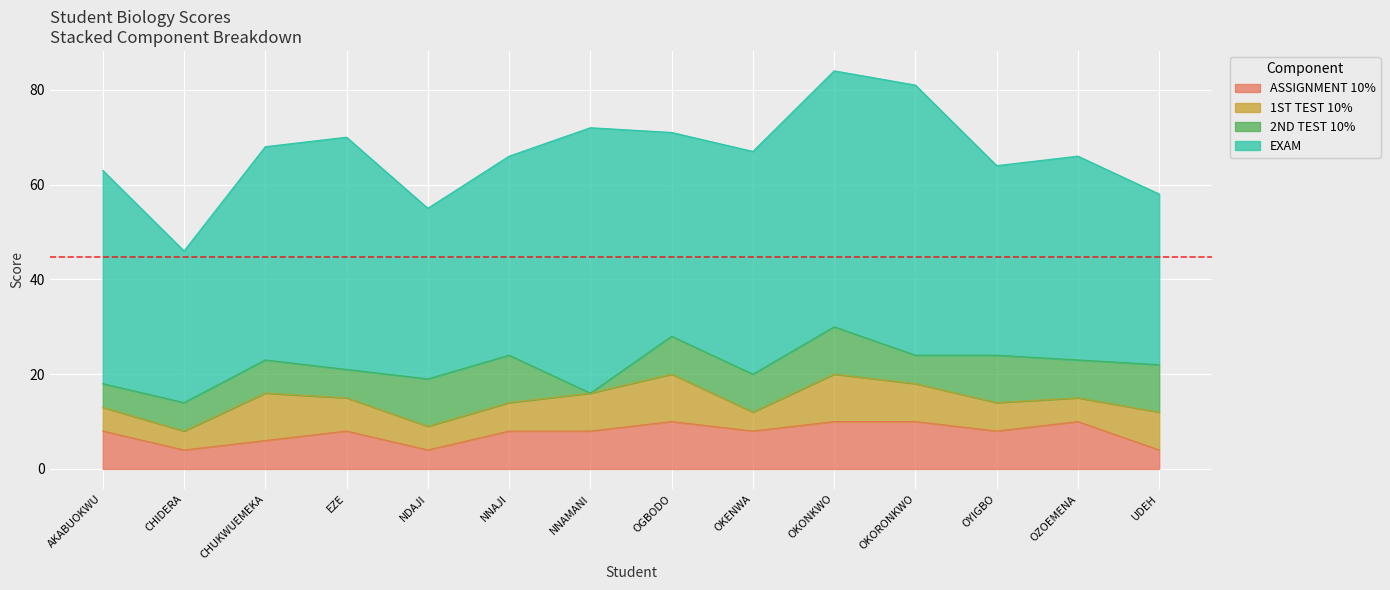

Rank the categories by ASSIGNMENT 10% value from highest to lowest.

OGBODO SUCCESS CHINAZA, OKONKWO VICTOR EBERECHUKWU, OKORONKWO PRUDENCE UDIRICHIM, OZOEMENA IFUNANYA, AKABUOKWU CHIBUDOM JOSHUA, EZE NMESOMA PRINCESS, NNAJI MARVELLOUS, NNAMANI CHUKWUBUIKEM, OKENWA CHIDUBEM, OYIGBO VICTORIA KOSISOCHUKWU, CHUKWUEMEKA MARVELLOUS, CHIDERA PROMISE OLUCHI, NDAJI EKPEREAMAKA DIVINE, UDEH CHIBUZOR